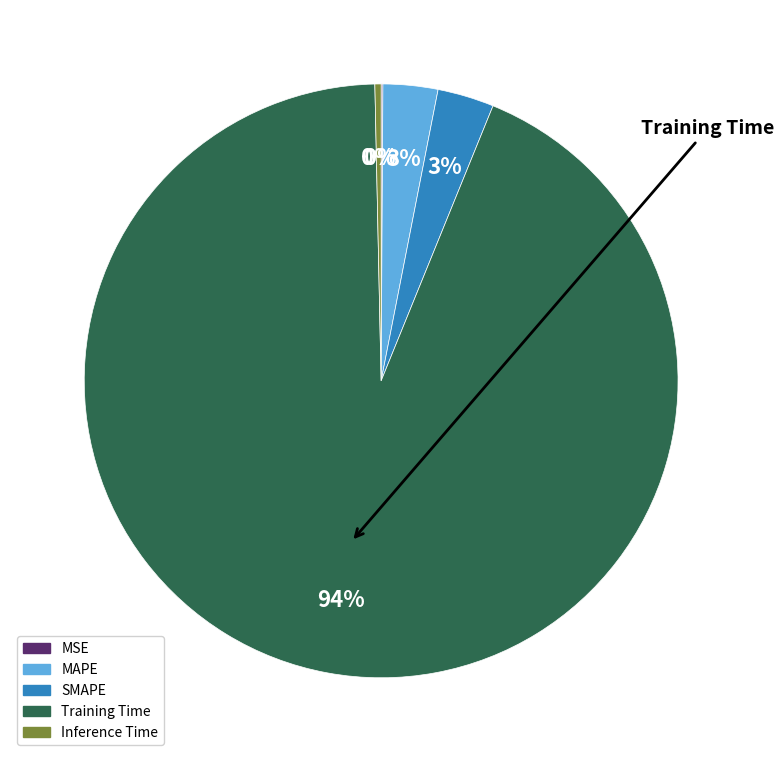

Between Inference Time and Training Time, which is larger?

Training Time